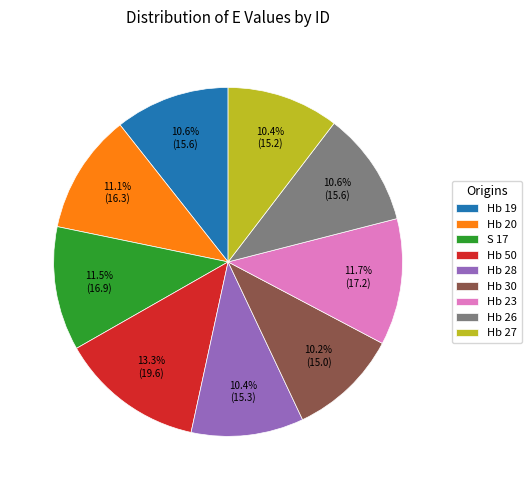

Is it true that Hb 30 is 10% of the pie?

True